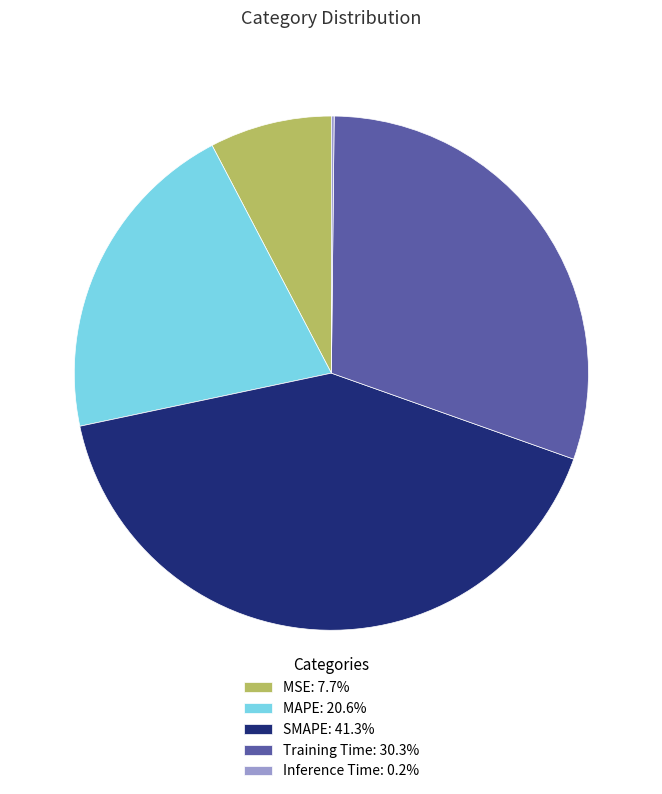

Does any single category account for the majority?

No